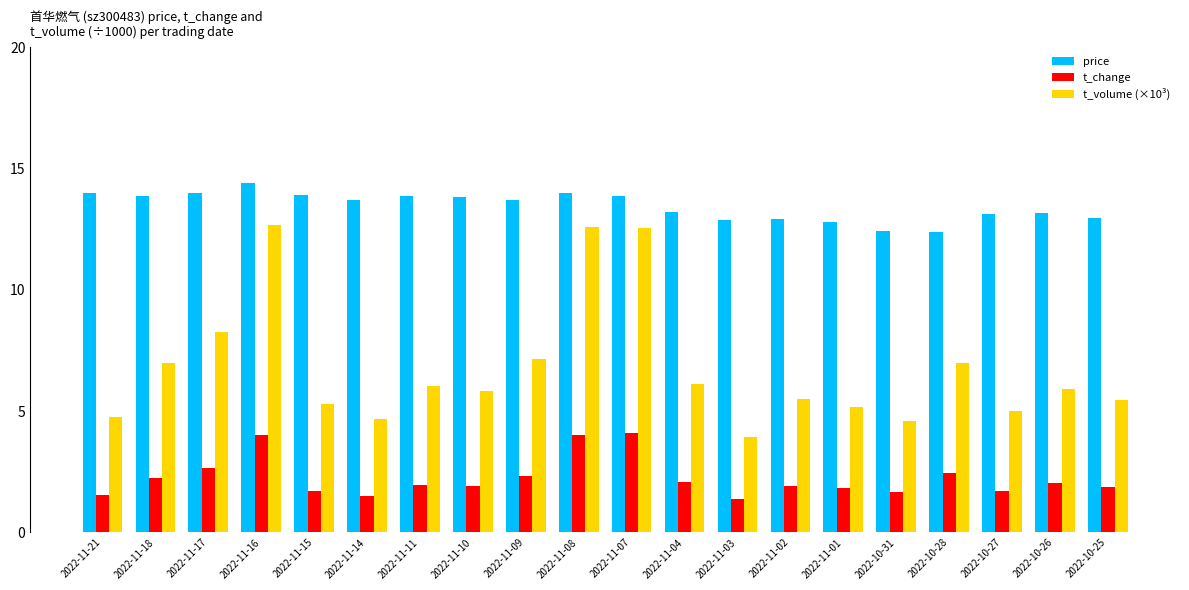

Rank the series by their average value, from lowest to highest.

t_change, t_volume (×10³), price